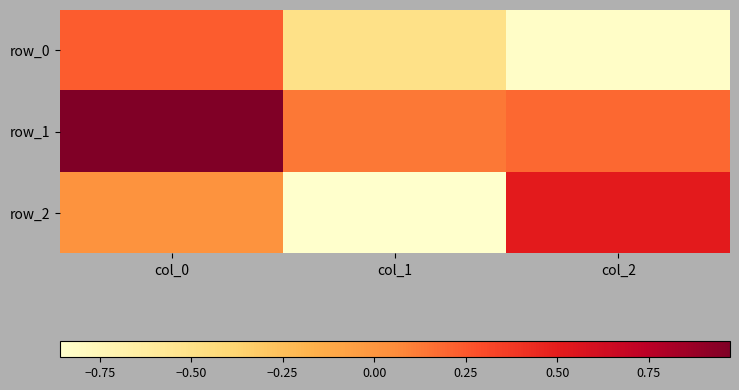

What is the spread (max minus min) of values at col_0?

1.0